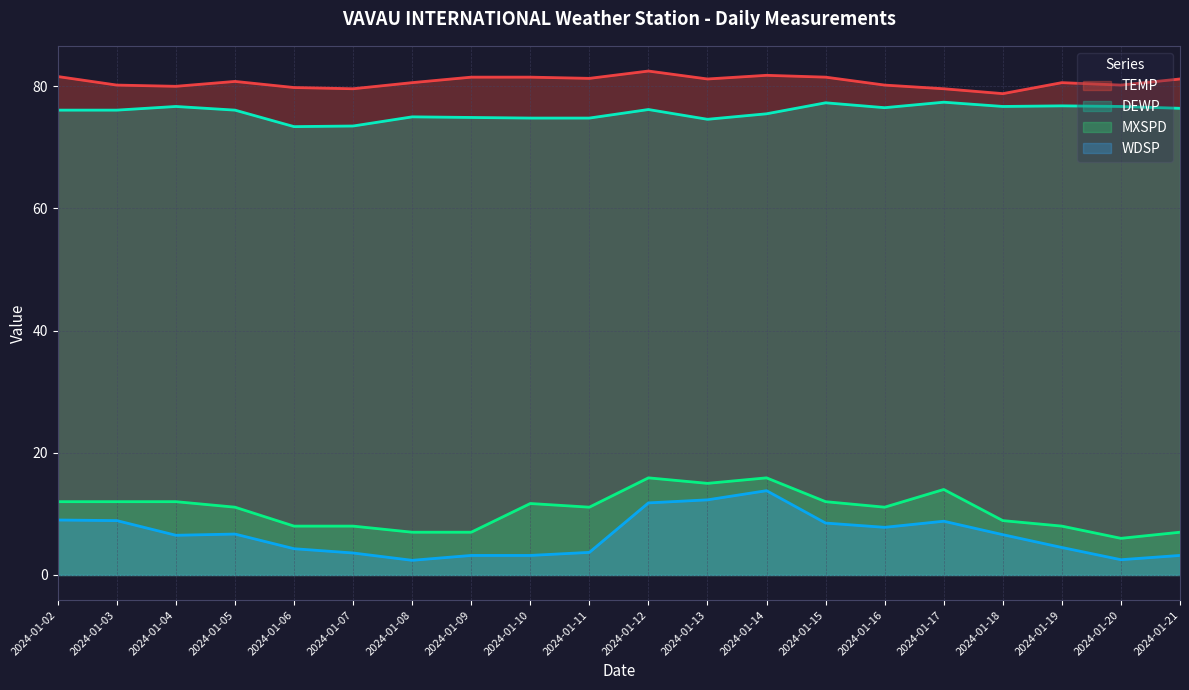

What is the difference between the maximum and minimum values in the MXSPD series?

9.9